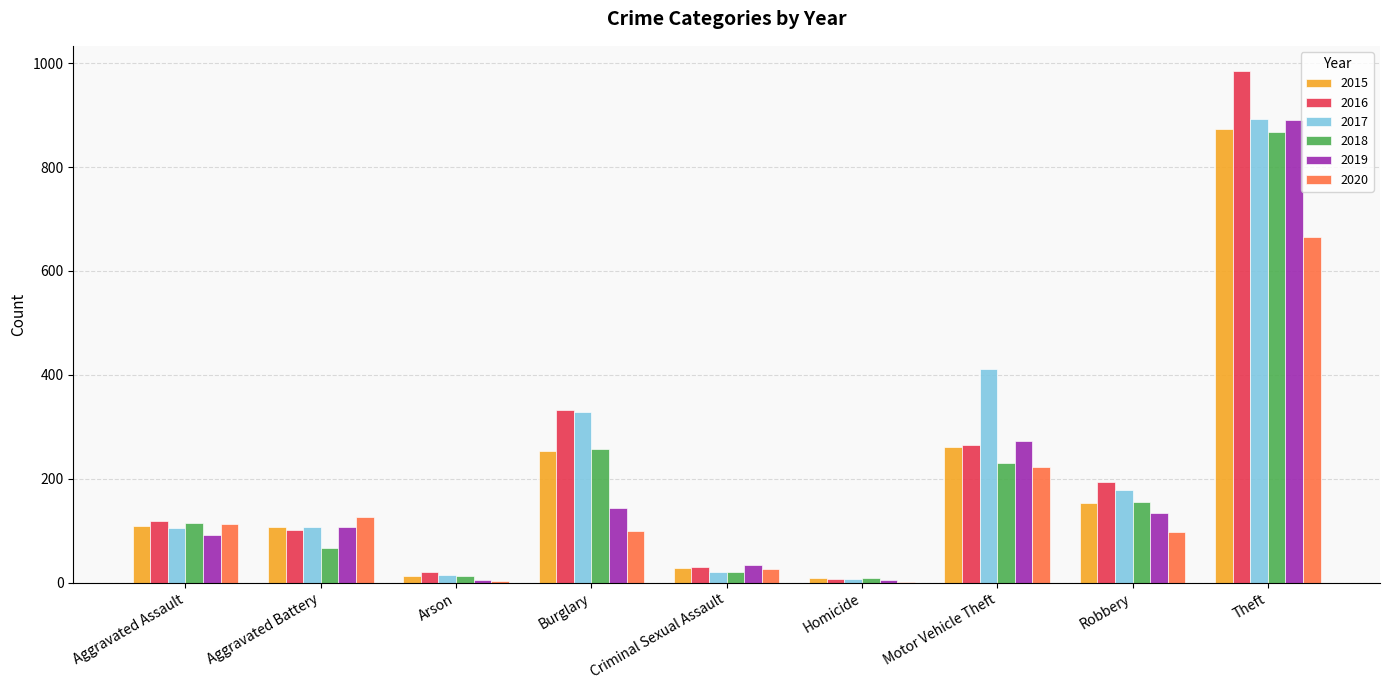

Count the number of data series in this chart.

6